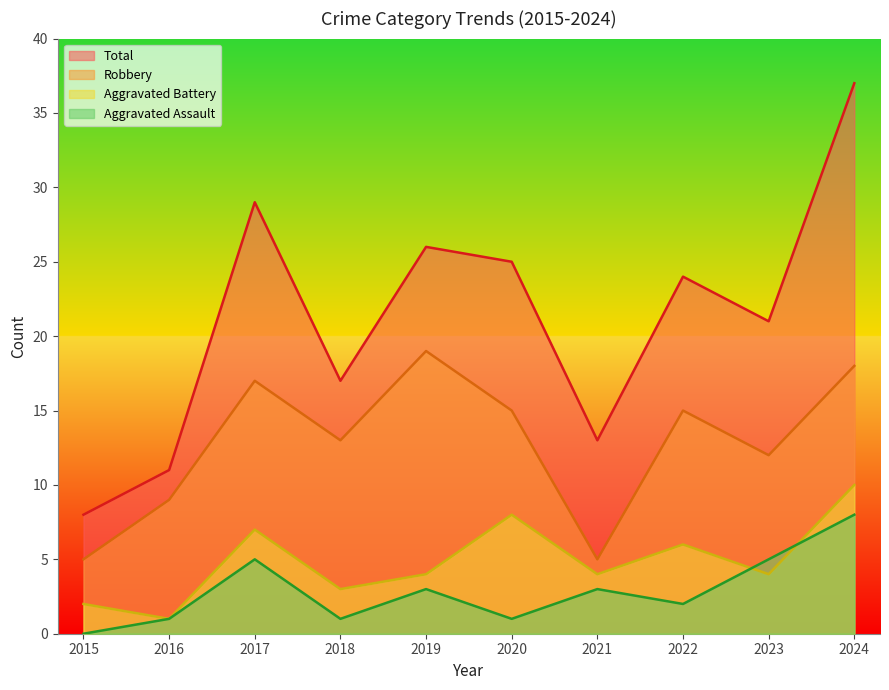

What is the difference between the highest and lowest values at 2015?

8